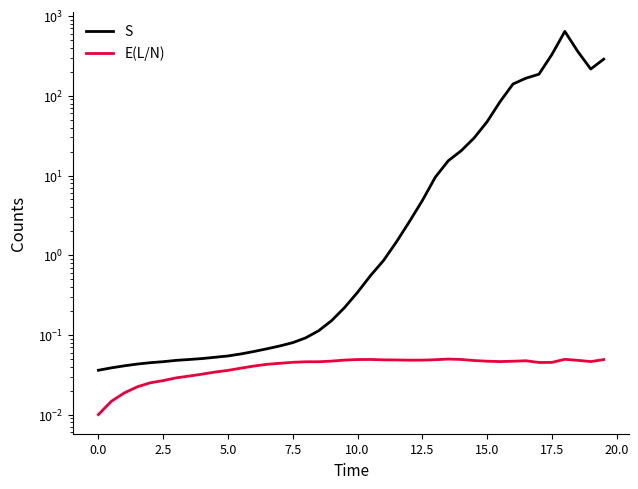

True or false: S and E(L/N) intersect in this chart.

False